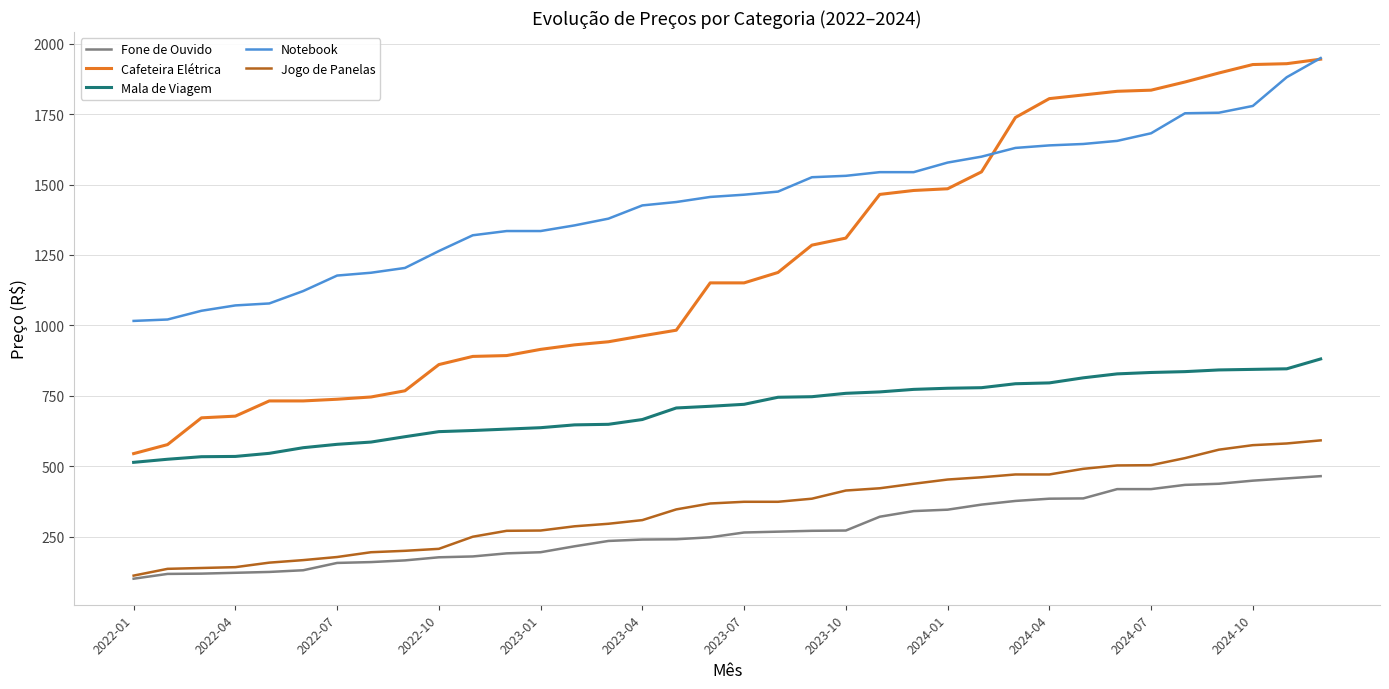

True or false: Cafeteira Elétrica and Jogo de Panelas cross at least once.

False